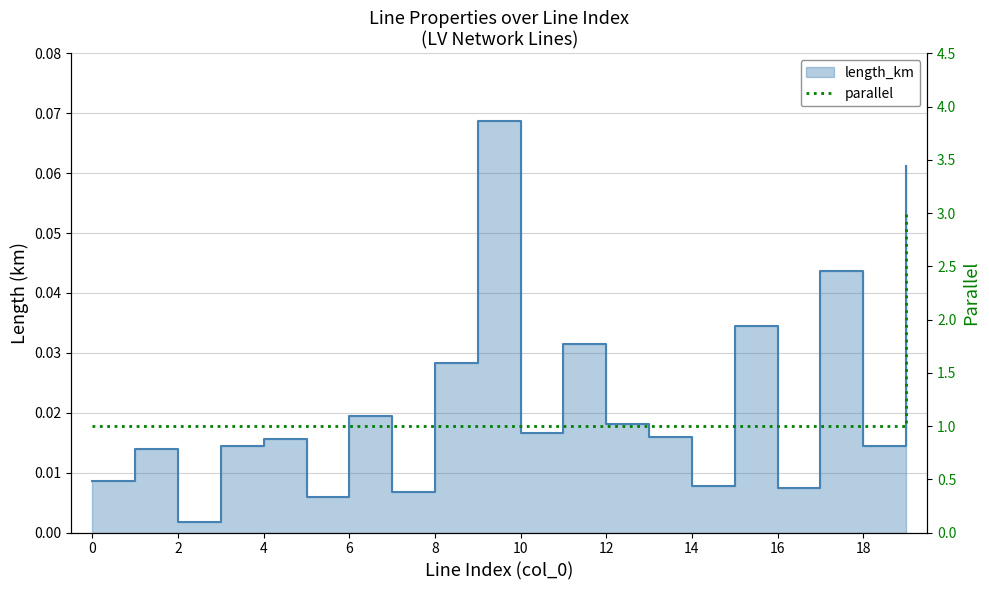

Does the chart have visible grid lines?

Yes